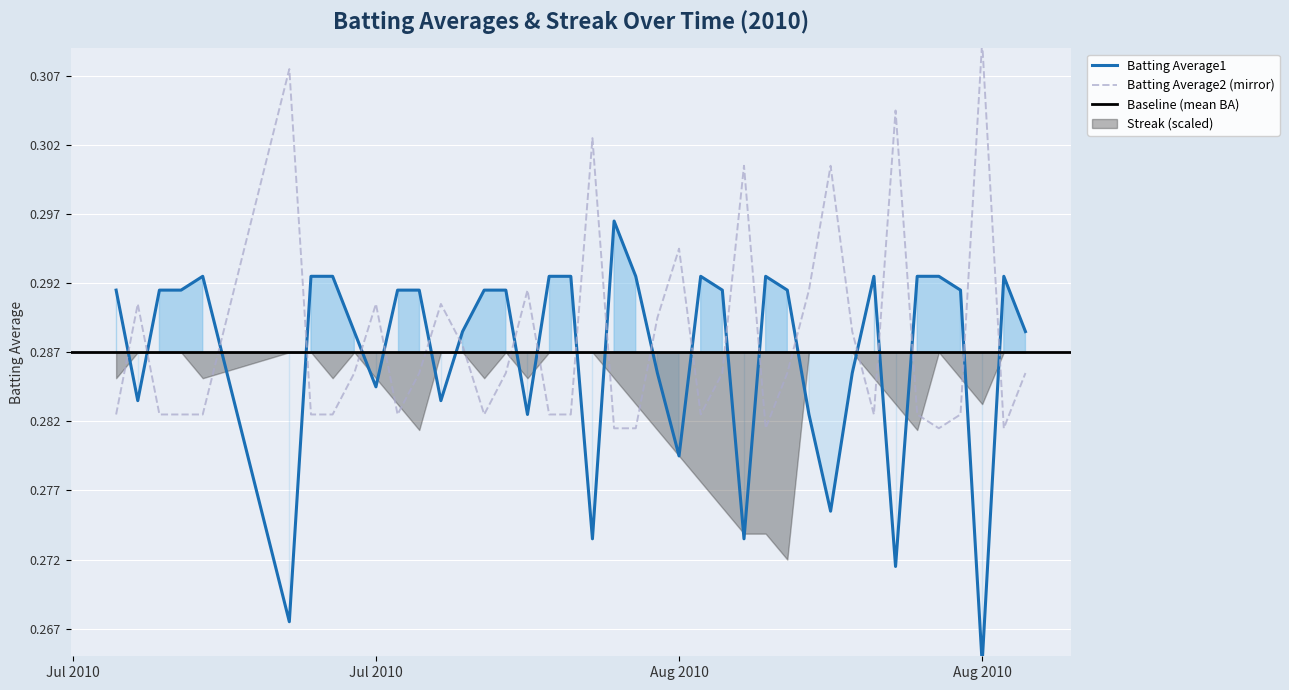

Rank the series by their average value, from lowest to highest.

Batting Average1, Batting Average2